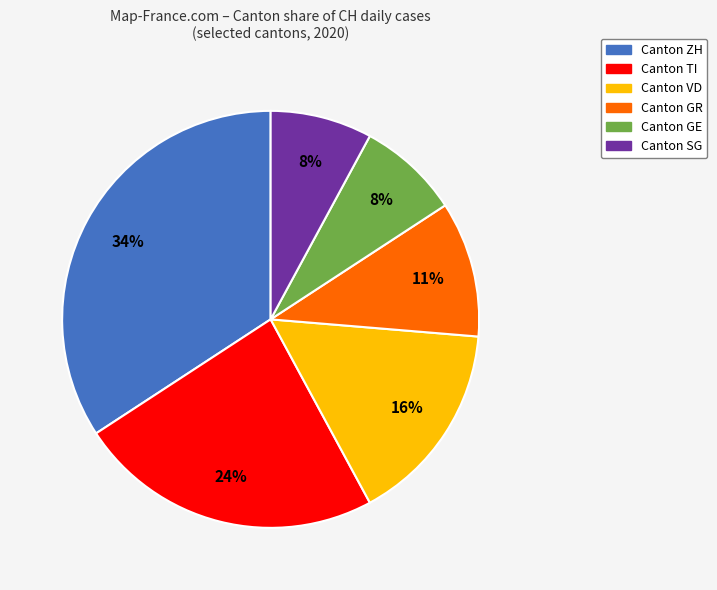

Is there a majority slice in this chart?

No